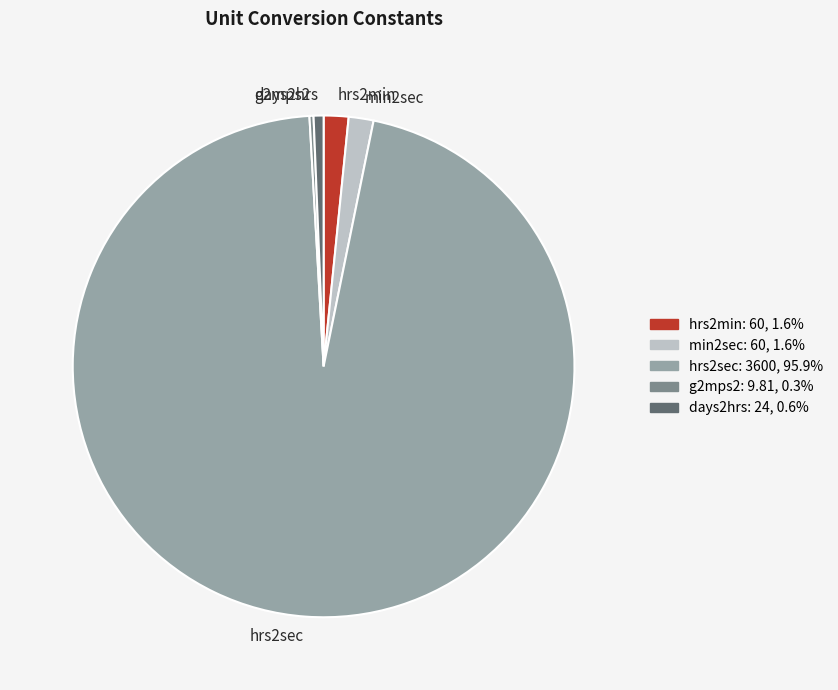

Does any single category account for the majority?

Yes